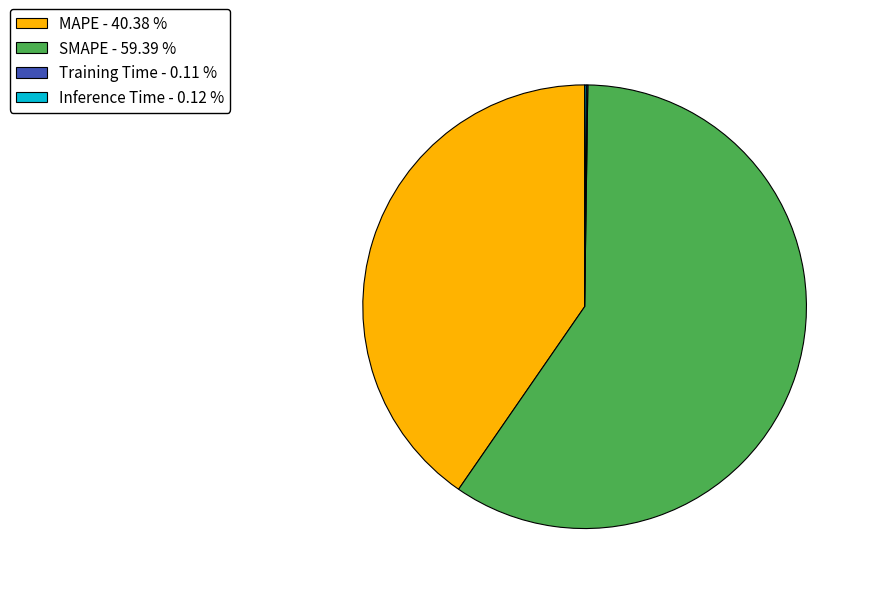

Is there any slice that represents more than half of the pie?

Yes